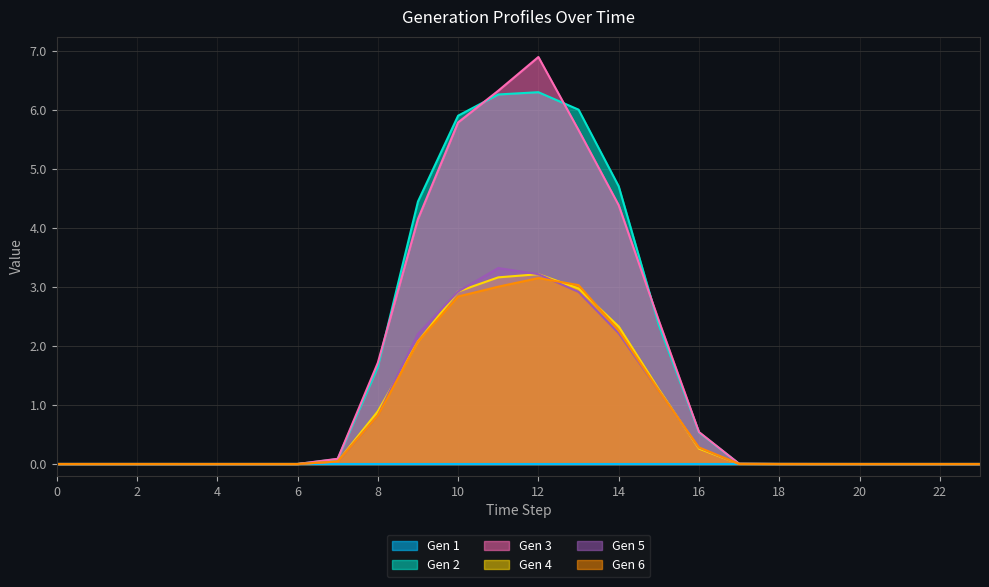

Which series has the largest total across all categories?

Gen 2